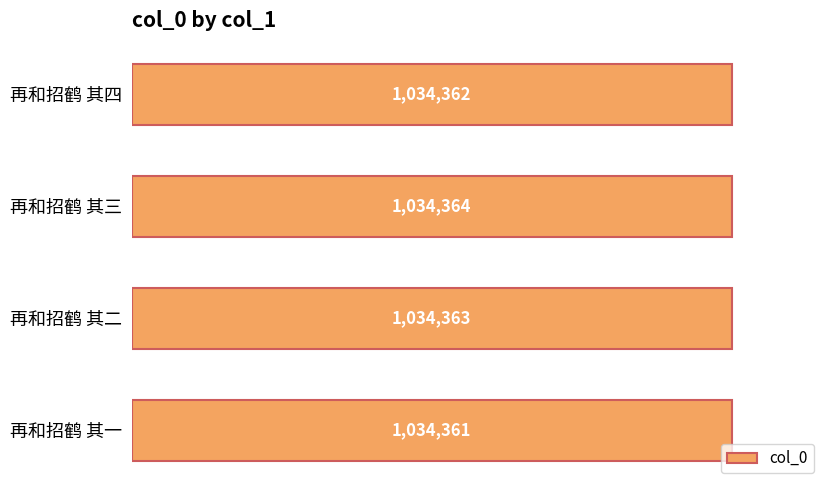

How many bars are there in total?

4